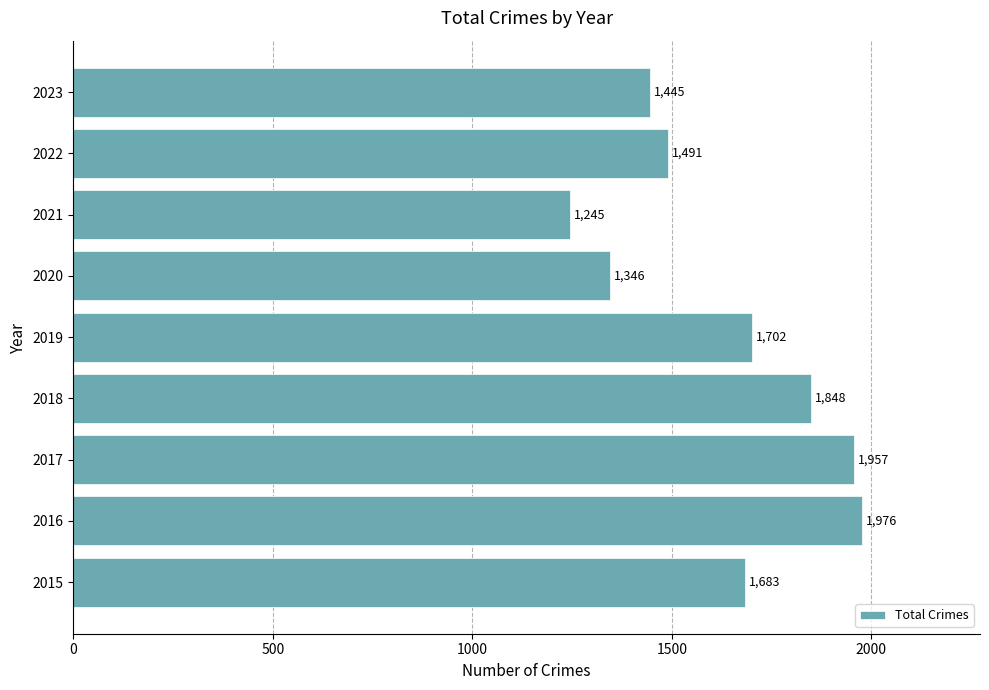

List the labels in order of value, largest first.

2016, 2017, 2018, 2019, 2015, 2022, 2023, 2020, 2021